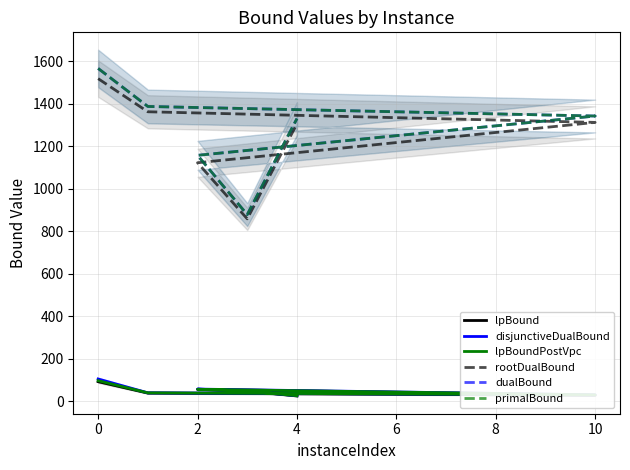

Does the chart display data point markers on the line(s)?

No